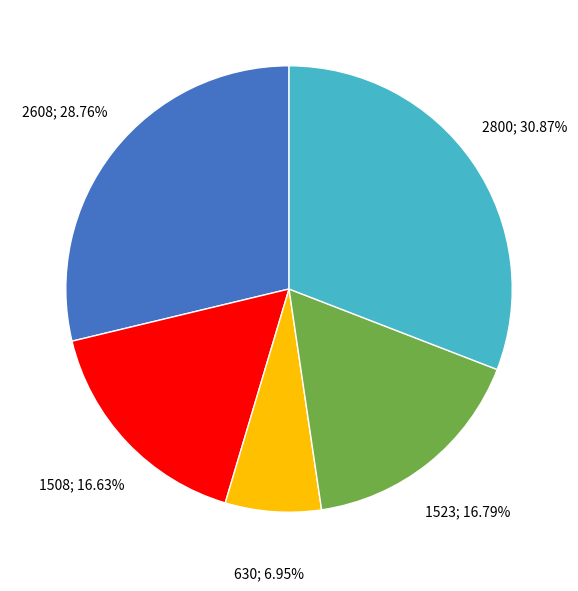

Does any single category account for the majority?

No